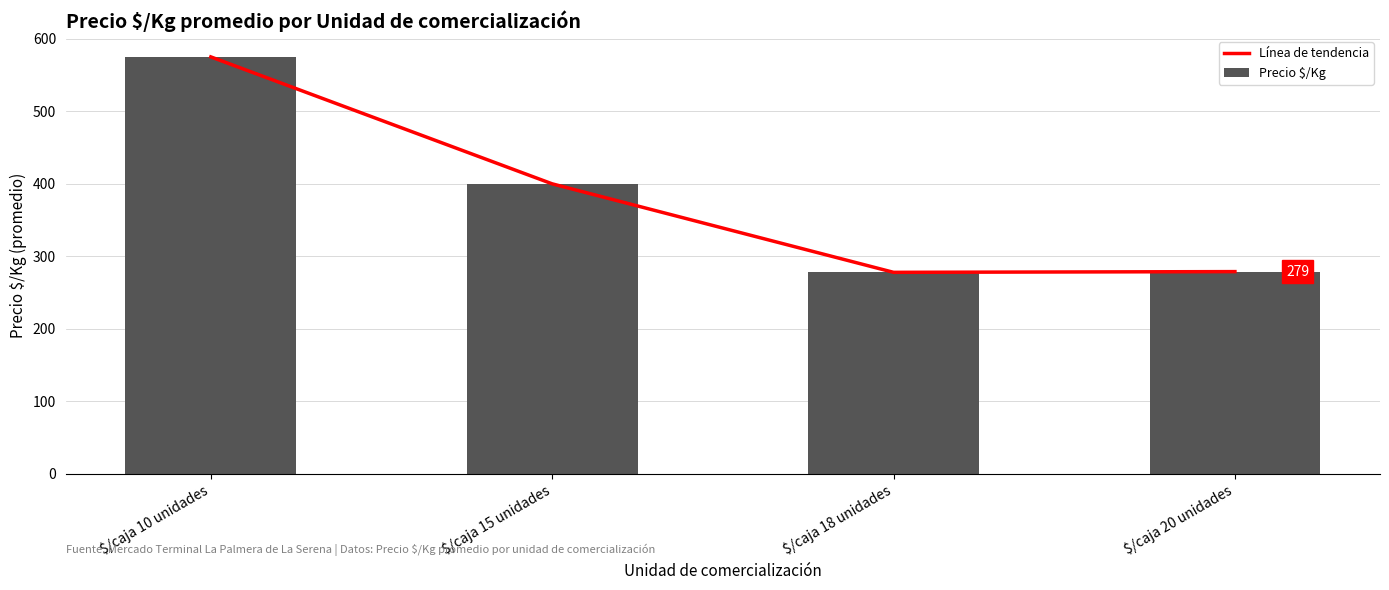

Where does the Línea de tendencia series first go above 400?

$/caja 10 unidades